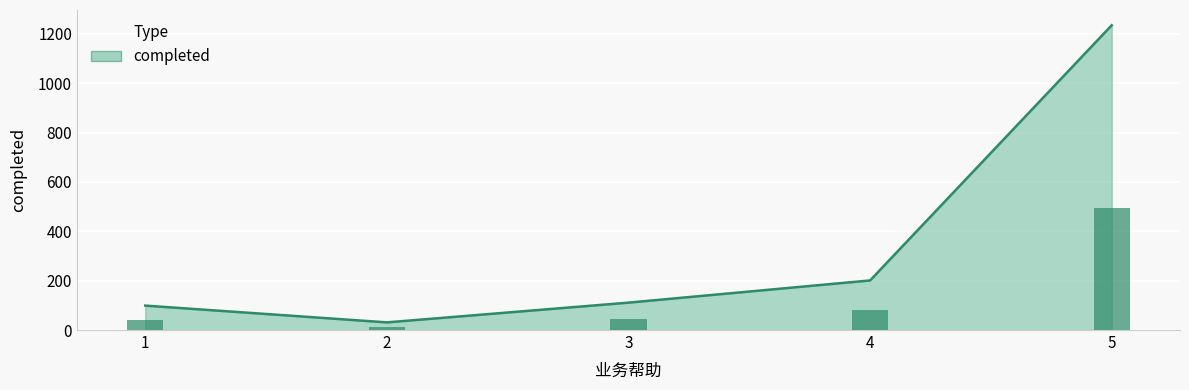

True or false: the data shows 201 at 4.

True